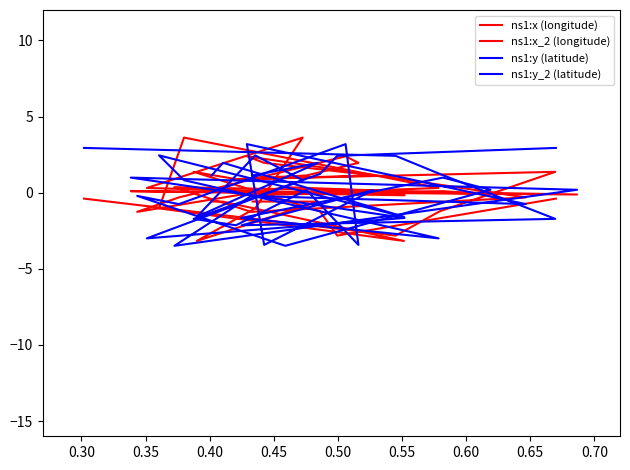

True or false: ns1:x_2 (longitude) and ns1:y (latitude) intersect in this chart.

True